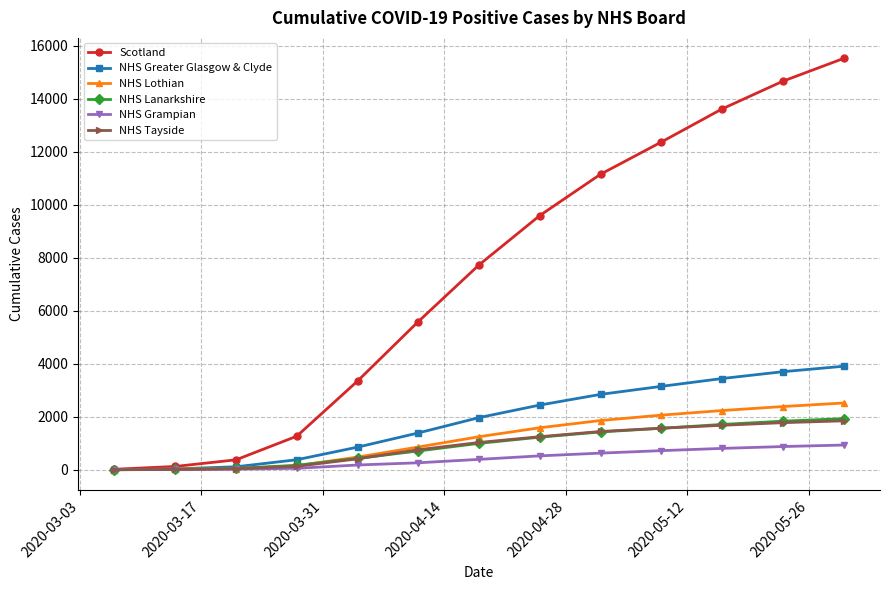

What is the maximum value for NHS Tayside?

1844